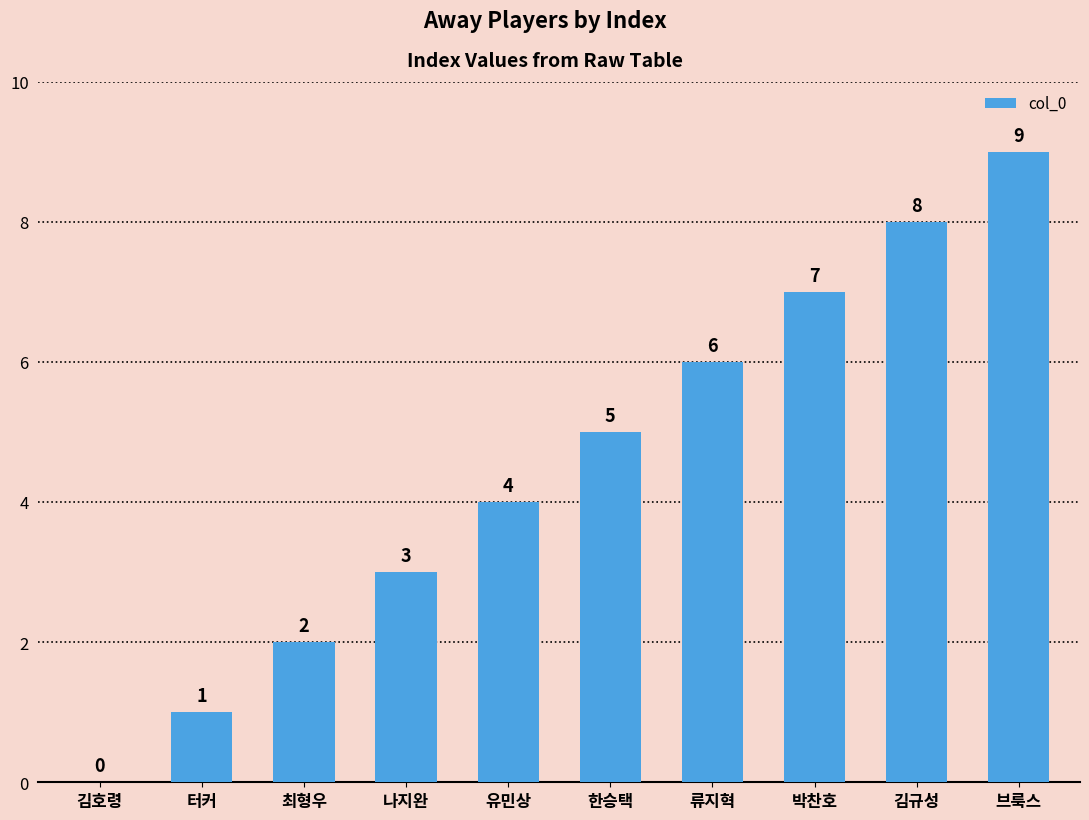

Which label corresponds to the largest value in the chart?

브룩스